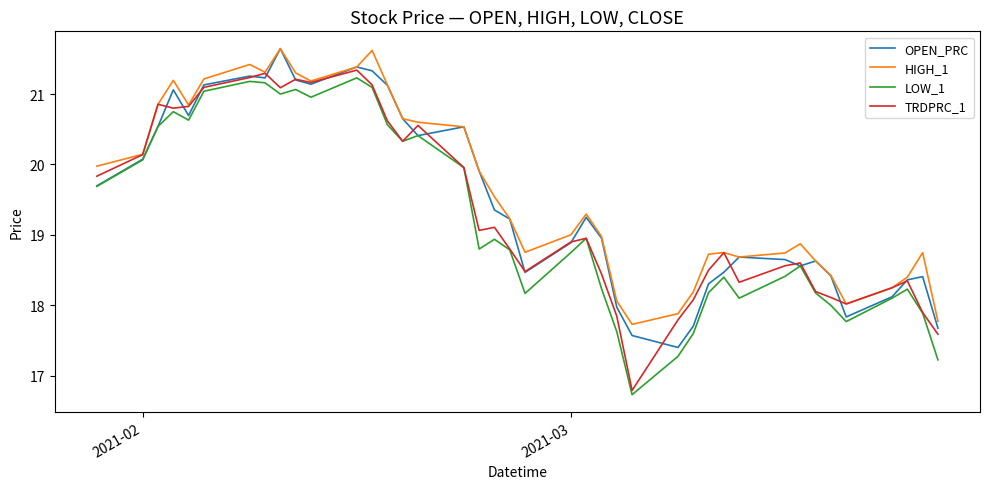

True or false: HIGH_1 and LOW_1 intersect in this chart.

False